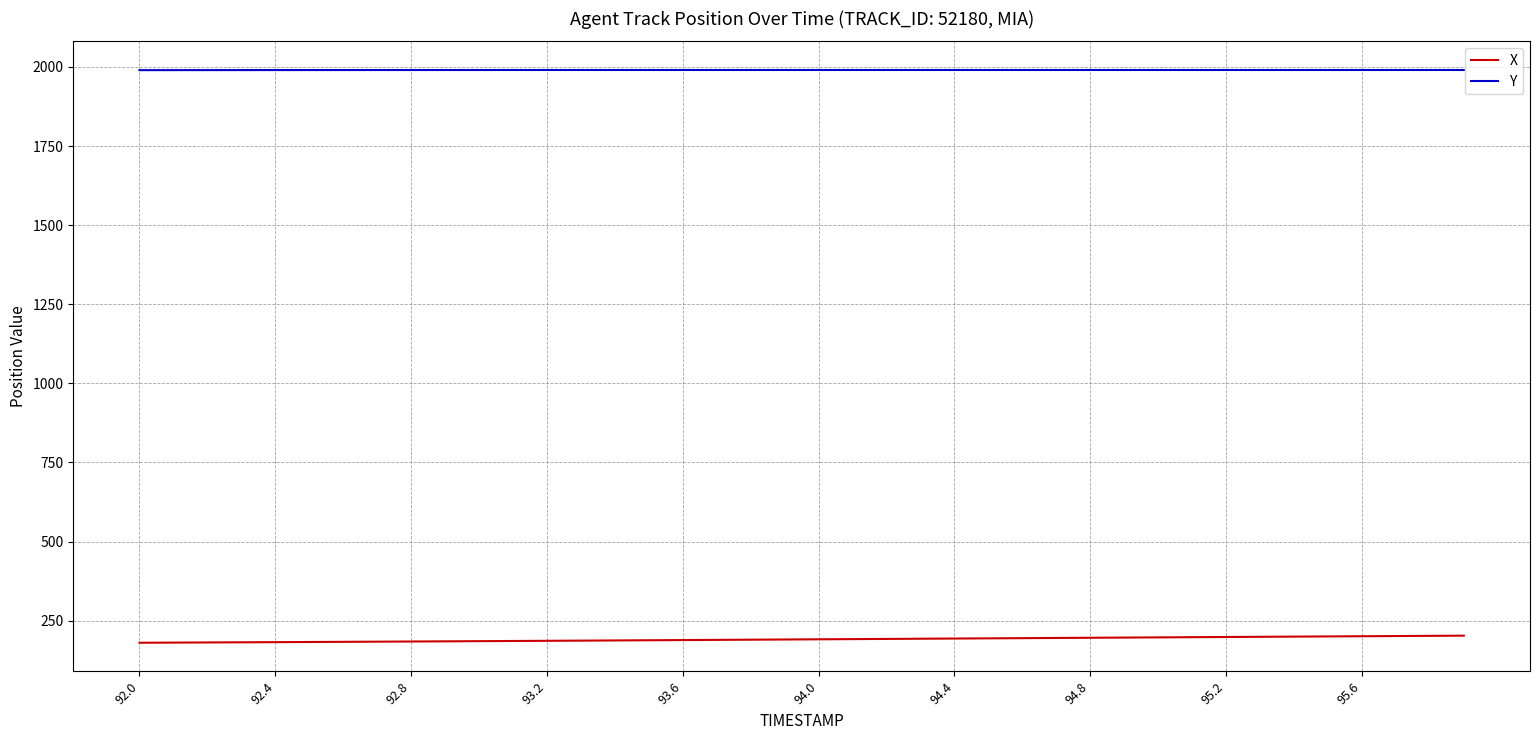

What is the difference between the maximum and second lowest values in the X series?

22.0